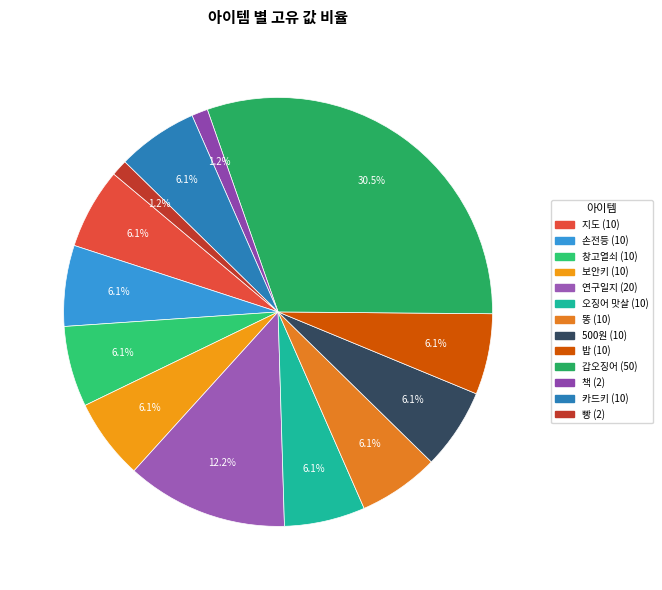

To the nearest percent, what is the difference between the largest and smallest slice percentages?

29%